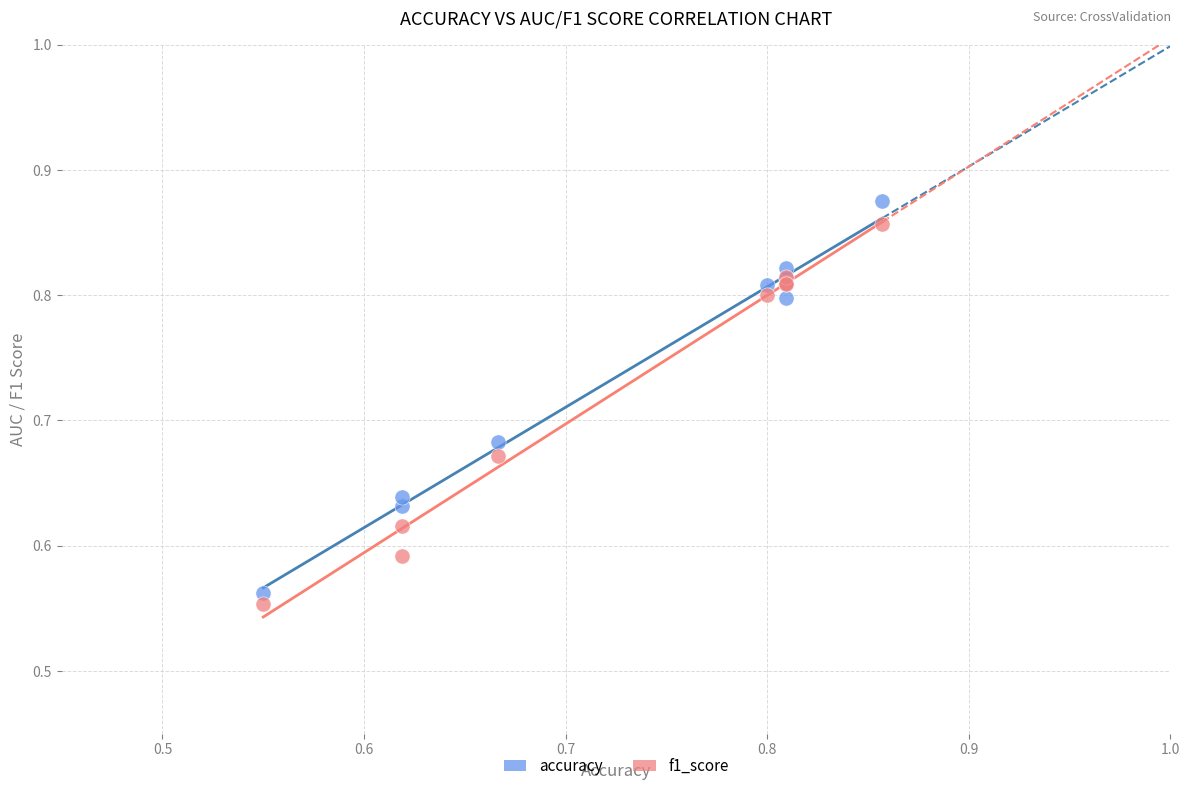

Which series has the widest spread of Y values?

accuracy